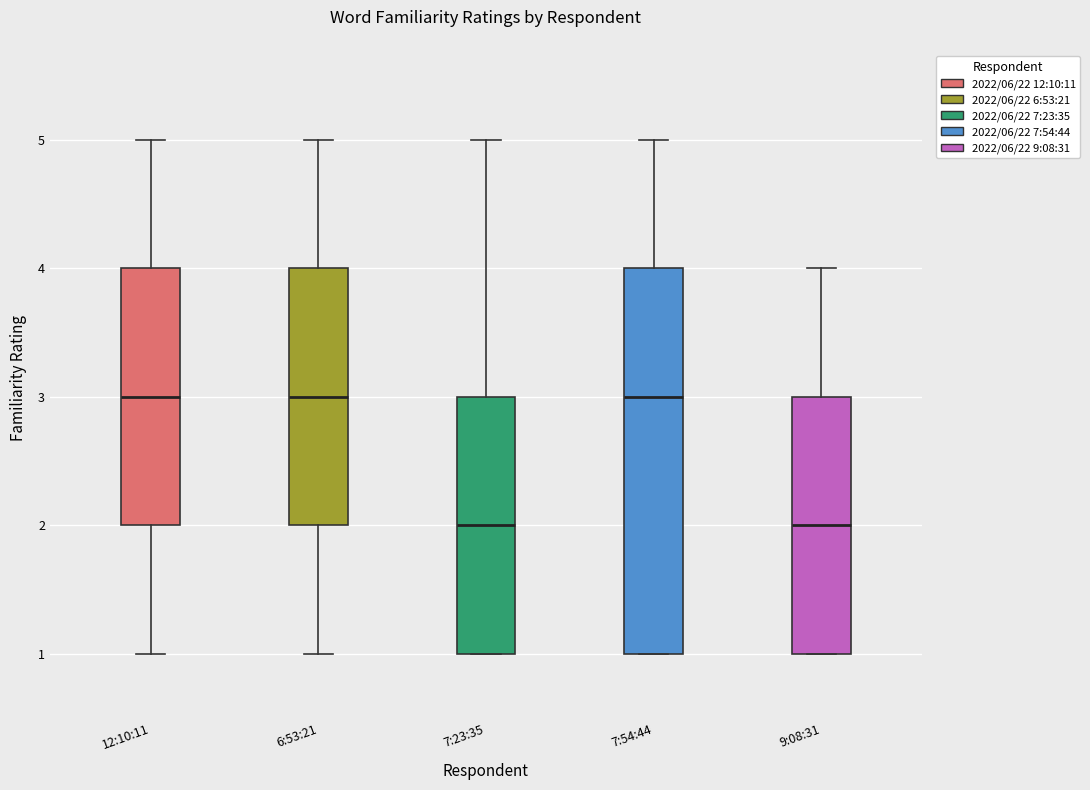

Reading left to right, transcribe this box plot: for each box, give where its median line is, the range the box spans, and where its two whiskers end, as read against the y-axis. The values are not printed on the chart, so give them approximately, as read against the axis.

12:10:11: median 3, box 2 to 4, whiskers 1 to 5
6:53:21: median 3, box 2 to 4, whiskers 1 to 5
7:23:35: median 2, box 1 to 3, whiskers 1 to 5
7:54:44: median 3, box 1 to 4, whiskers 1 to 5
9:08:31: median 2, box 1 to 3, whiskers 1 to 4